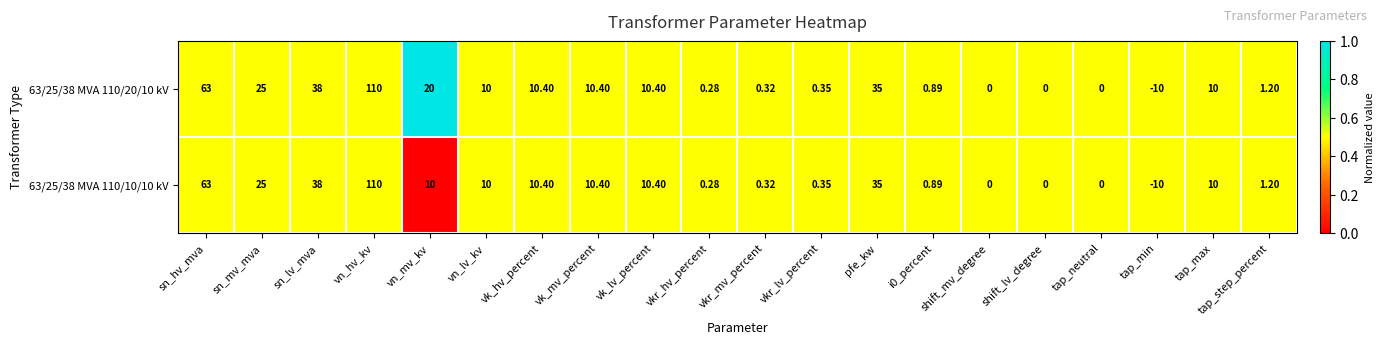

How many values in the 63/25/38 MVA 110/10/10 kV series are below 10?

9